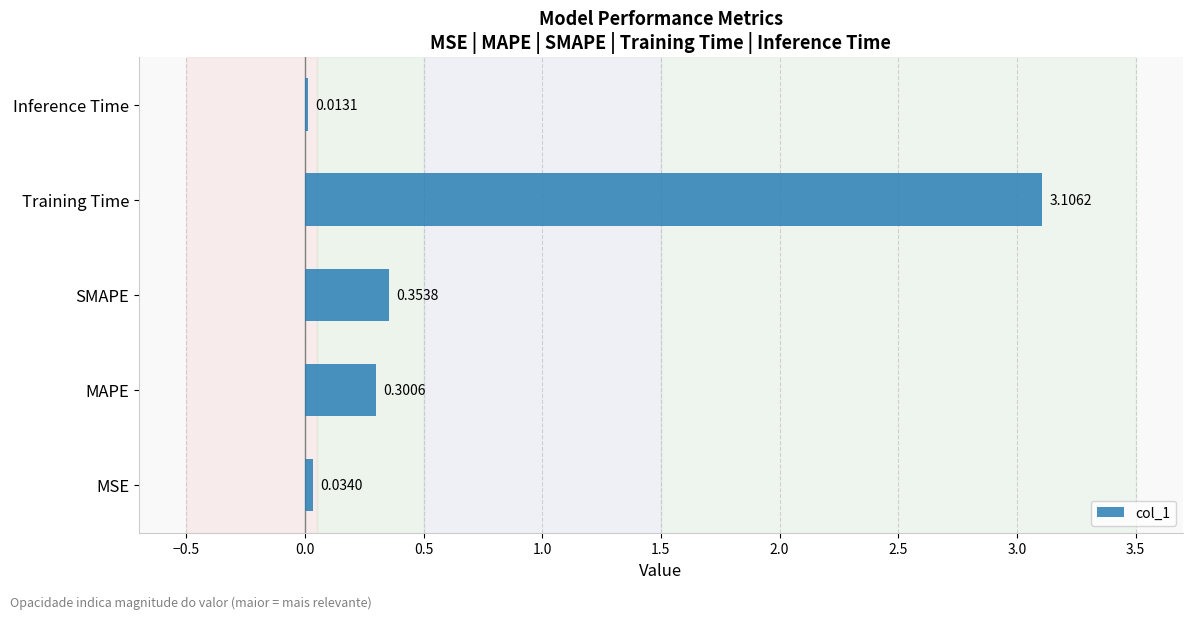

Which has a higher value, Inference Time or SMAPE?

SMAPE